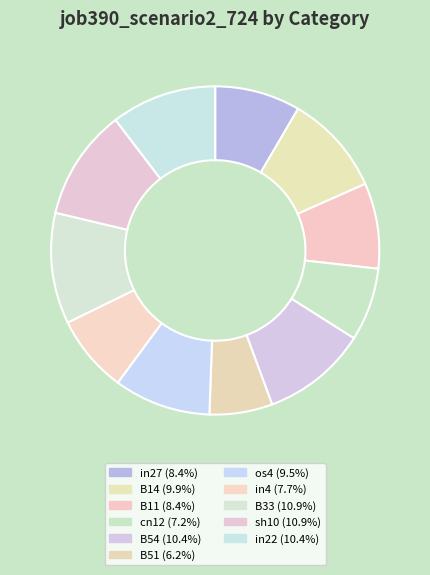

How many segments does this pie chart have?

11